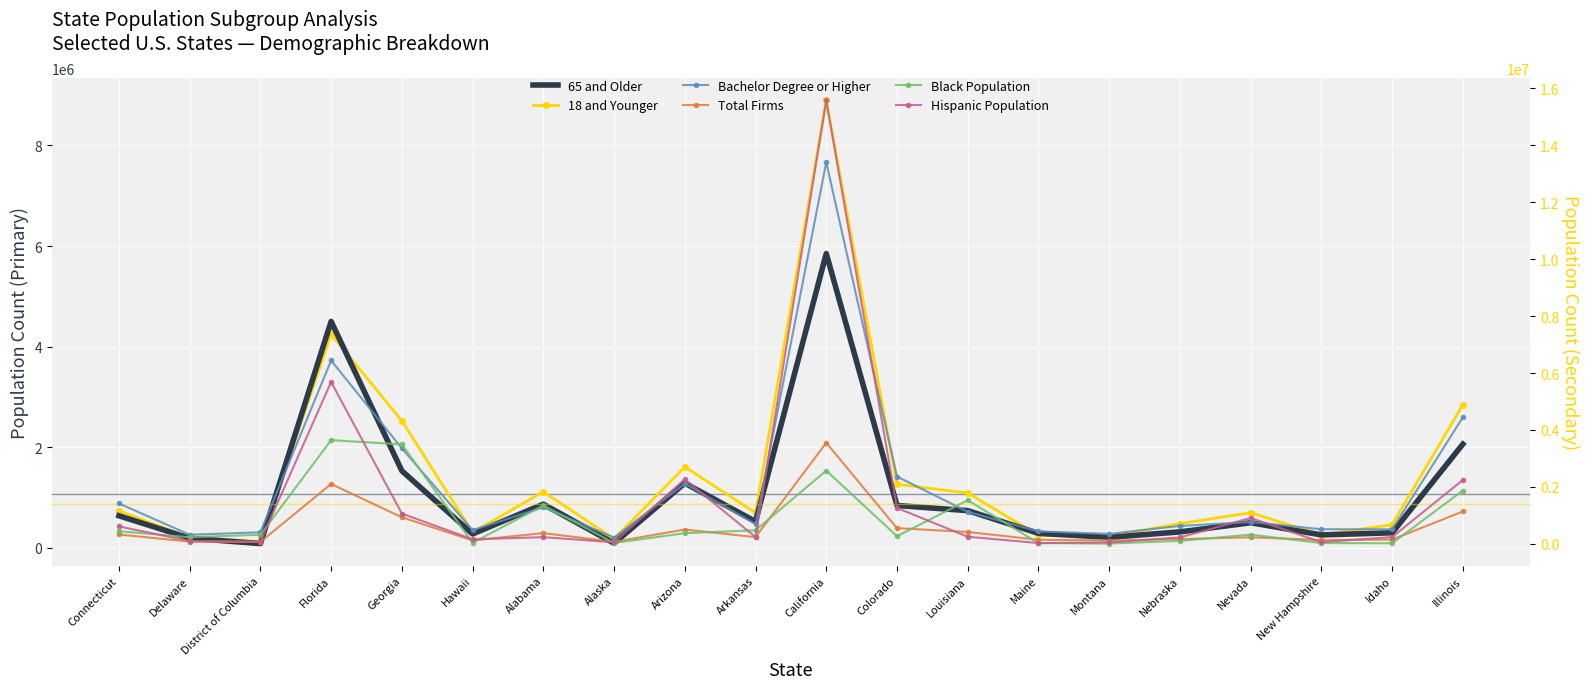

The value of Hispanic Population at New Hampshire is 18811. True or false?

False